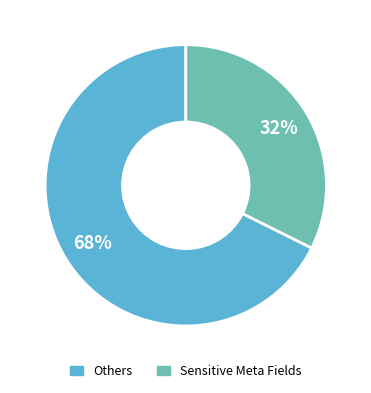

To the nearest percent, what is the average slice percentage?

50%